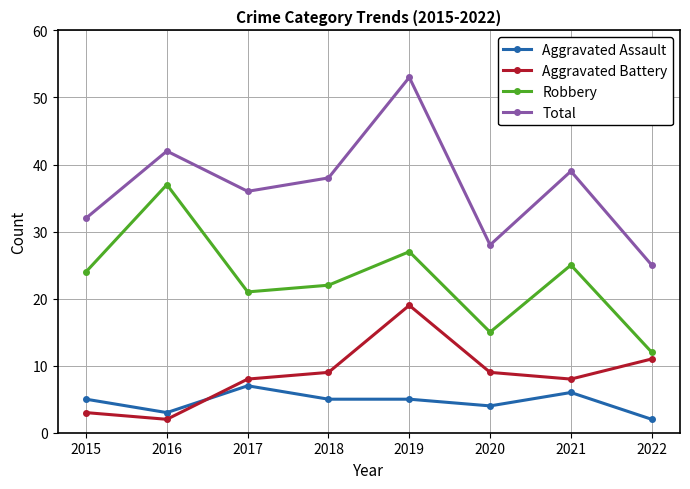

List the series in order of their peak value, lowest first.

Aggravated Assault, Aggravated Battery, Robbery, Total